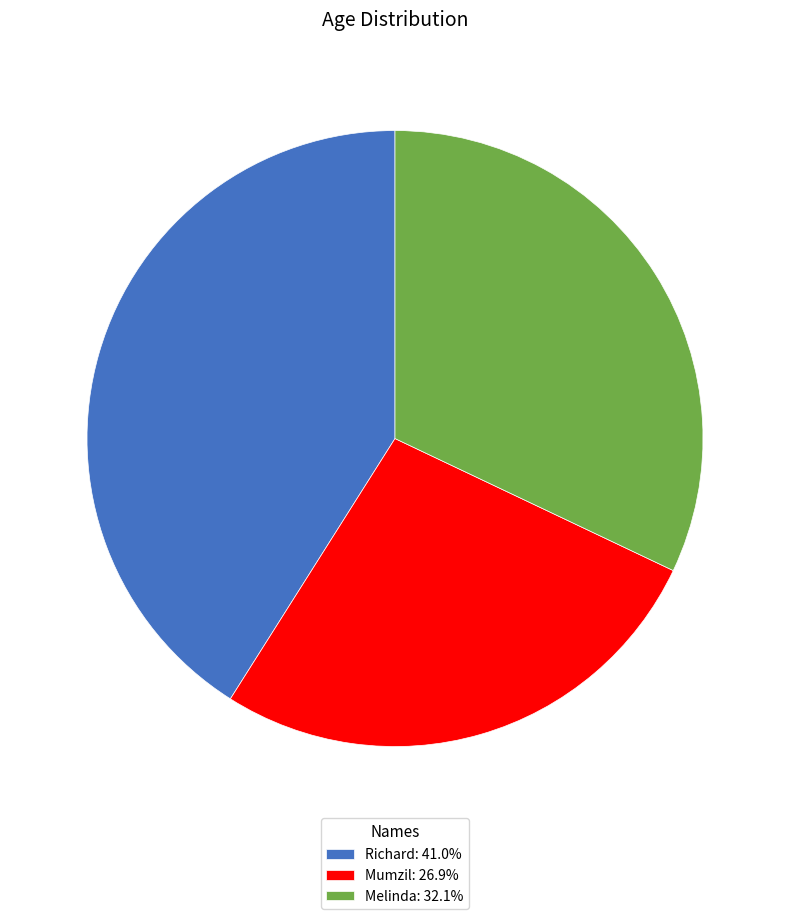

Does Richard represent more than half of the total?

No